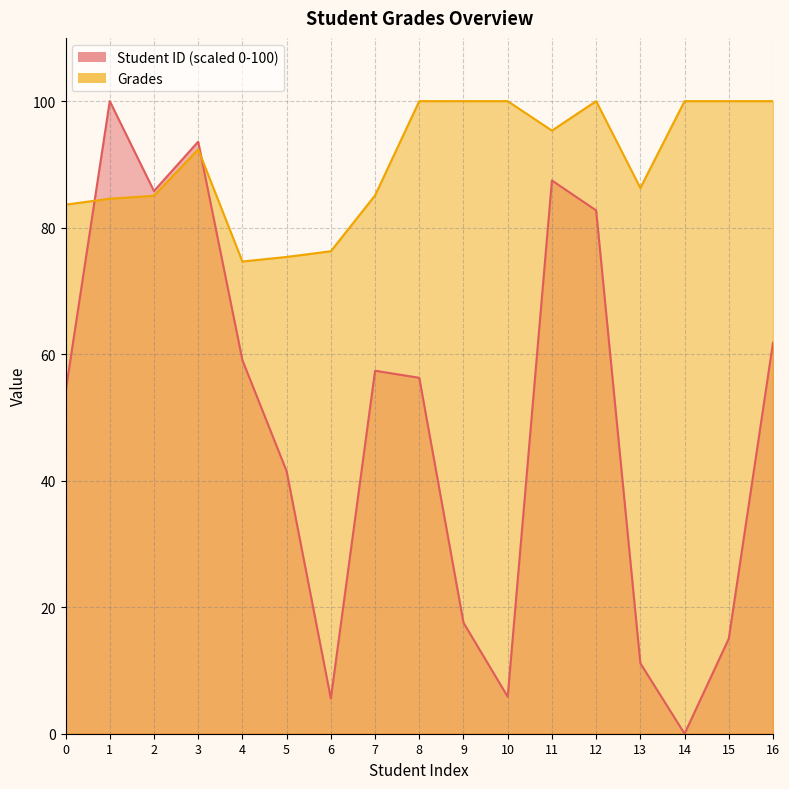

What is the sum of all Grades values?

1538.6